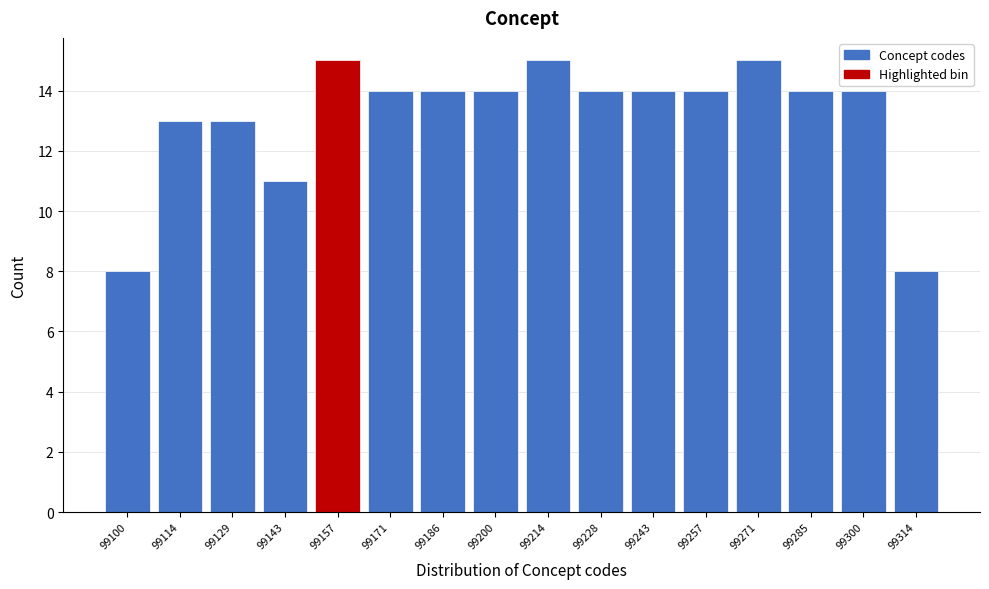

How tall is the bar that spans 99108 to 99122 on the x-axis? Neither the bar edges nor the heights are printed on the chart, so give them approximately, as read against the axes.

13